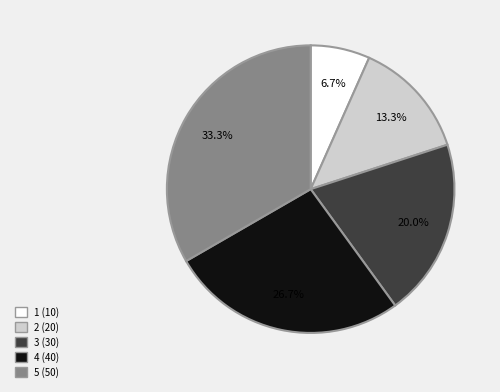

To the nearest percent, what percentage of the pie is 2?

13%